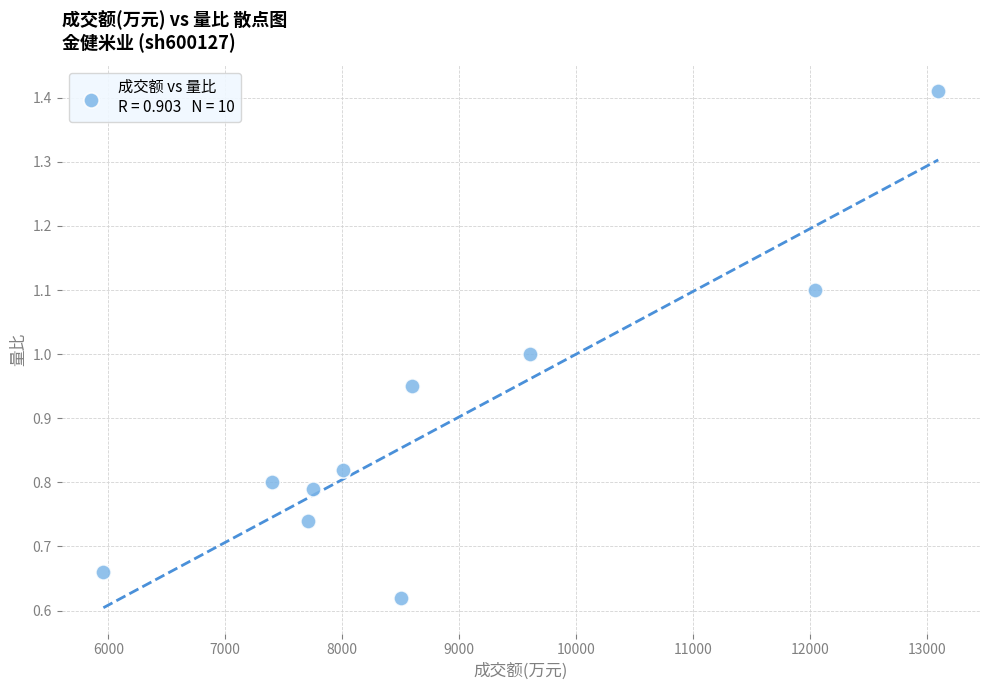

What is the average X value?

8866.2